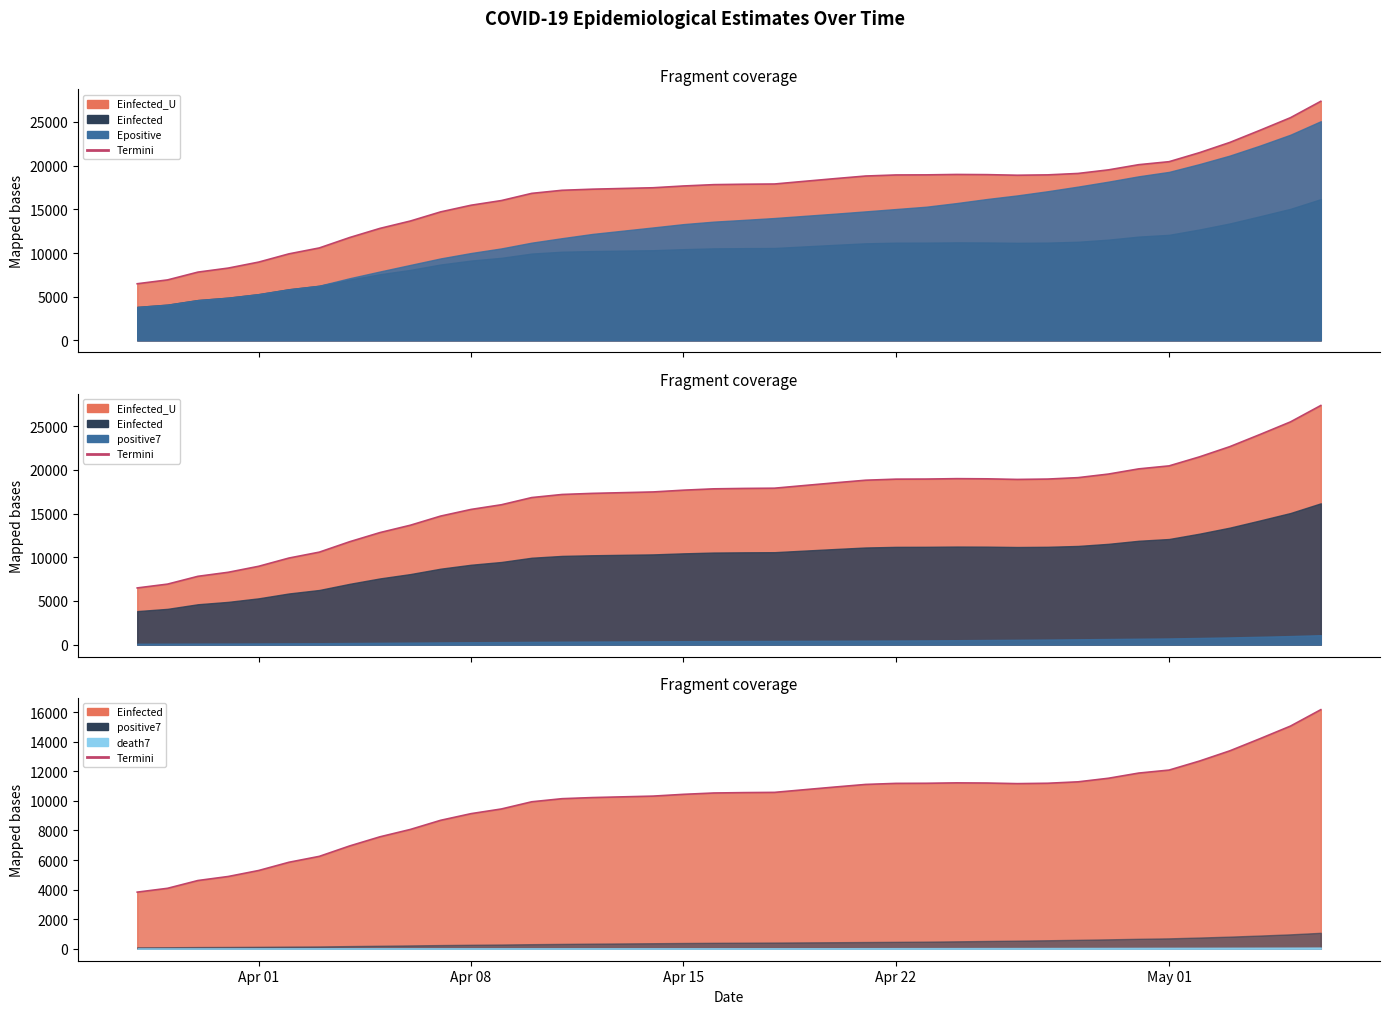

True or false: Termini and Einfected_U outline intersect in this chart.

False